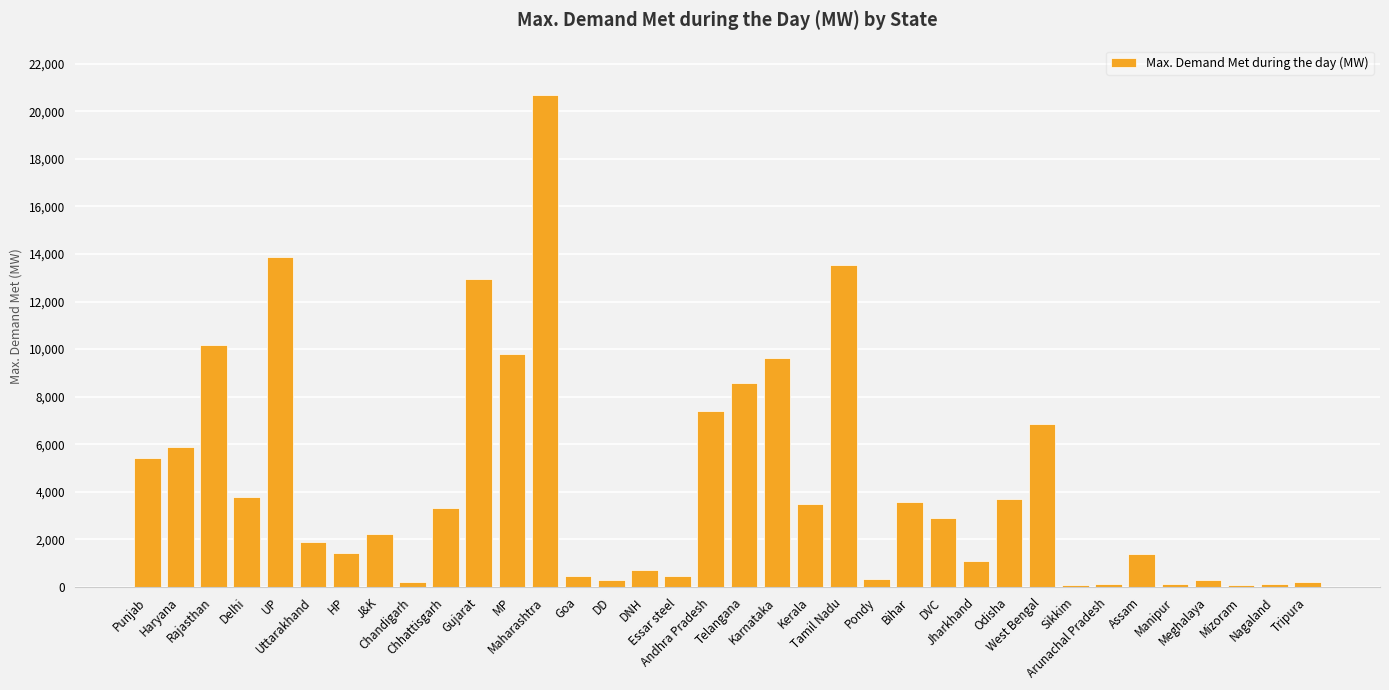

What is the maximum value shown in the chart?

20696